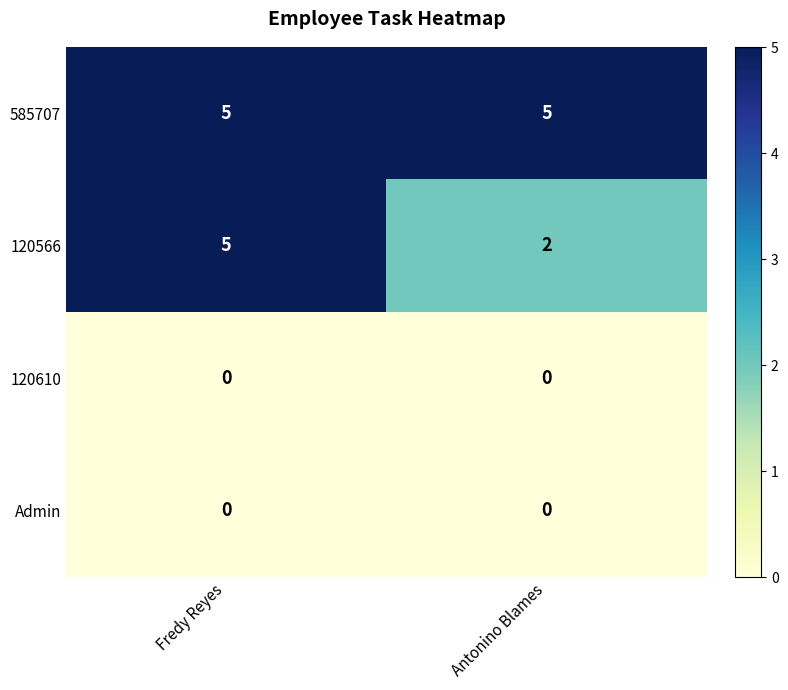

What is the difference between the highest and lowest values at Fredy Reyes?

5